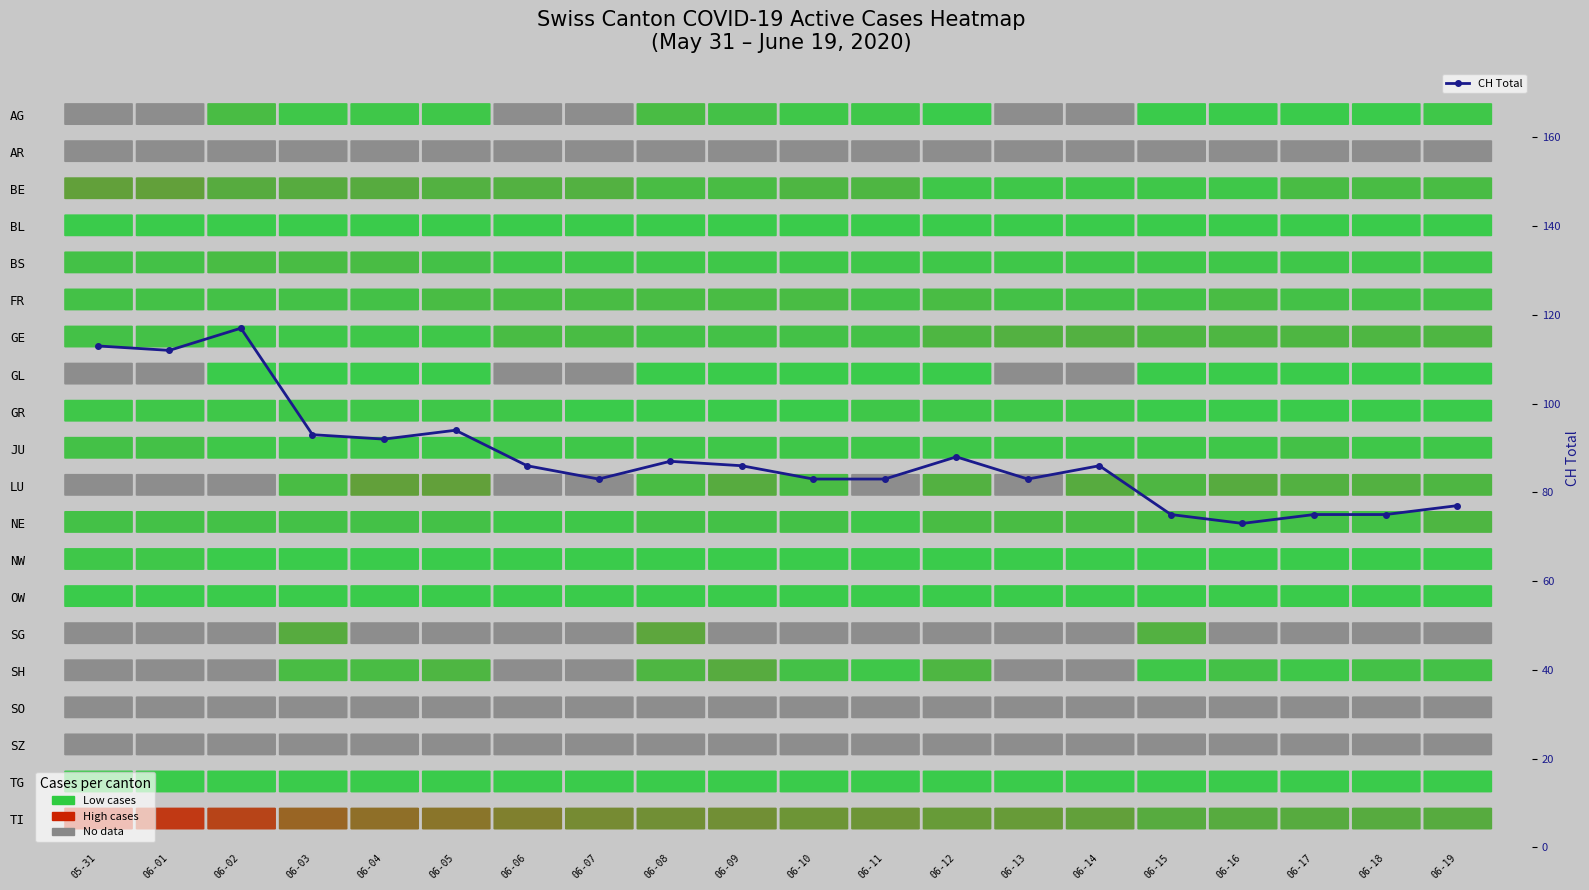

What is the sum of the values at 05-31 and 06-02?

230